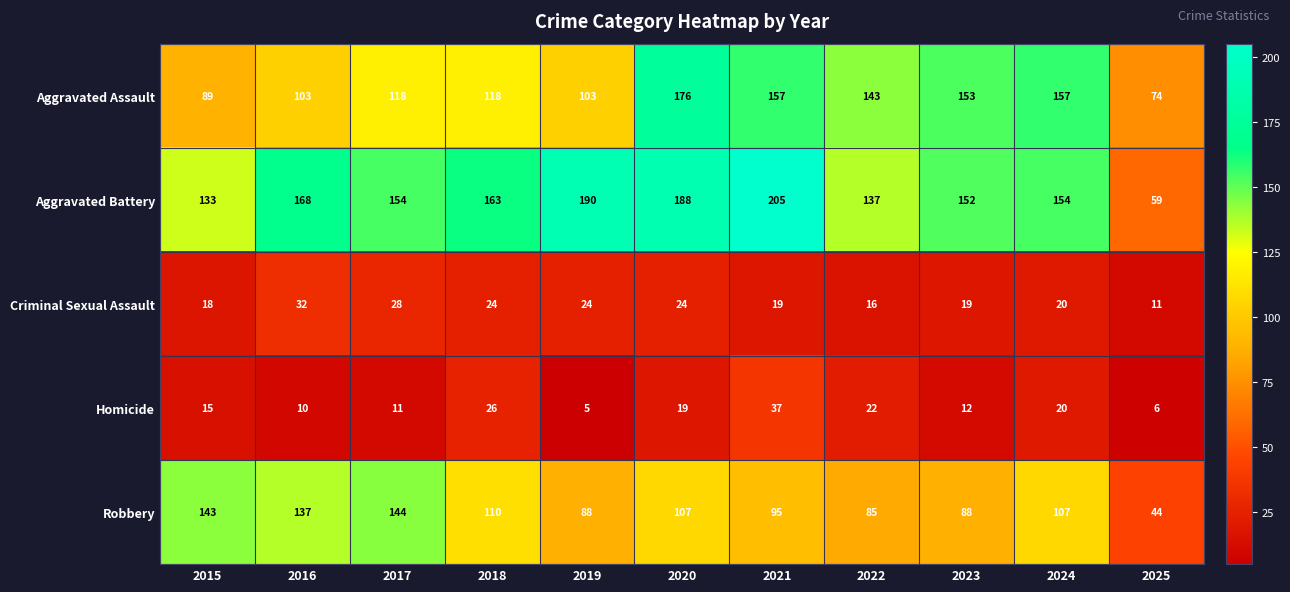

What is the difference between the maximum and second lowest values in the Criminal Sexual Assault series?

16